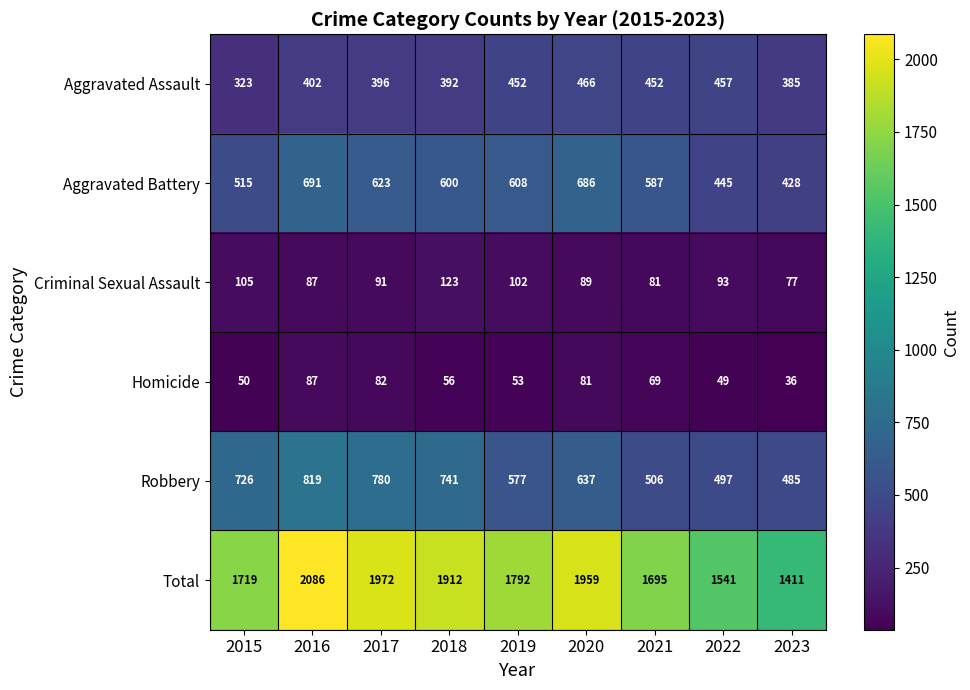

What is the smallest value displayed?

36